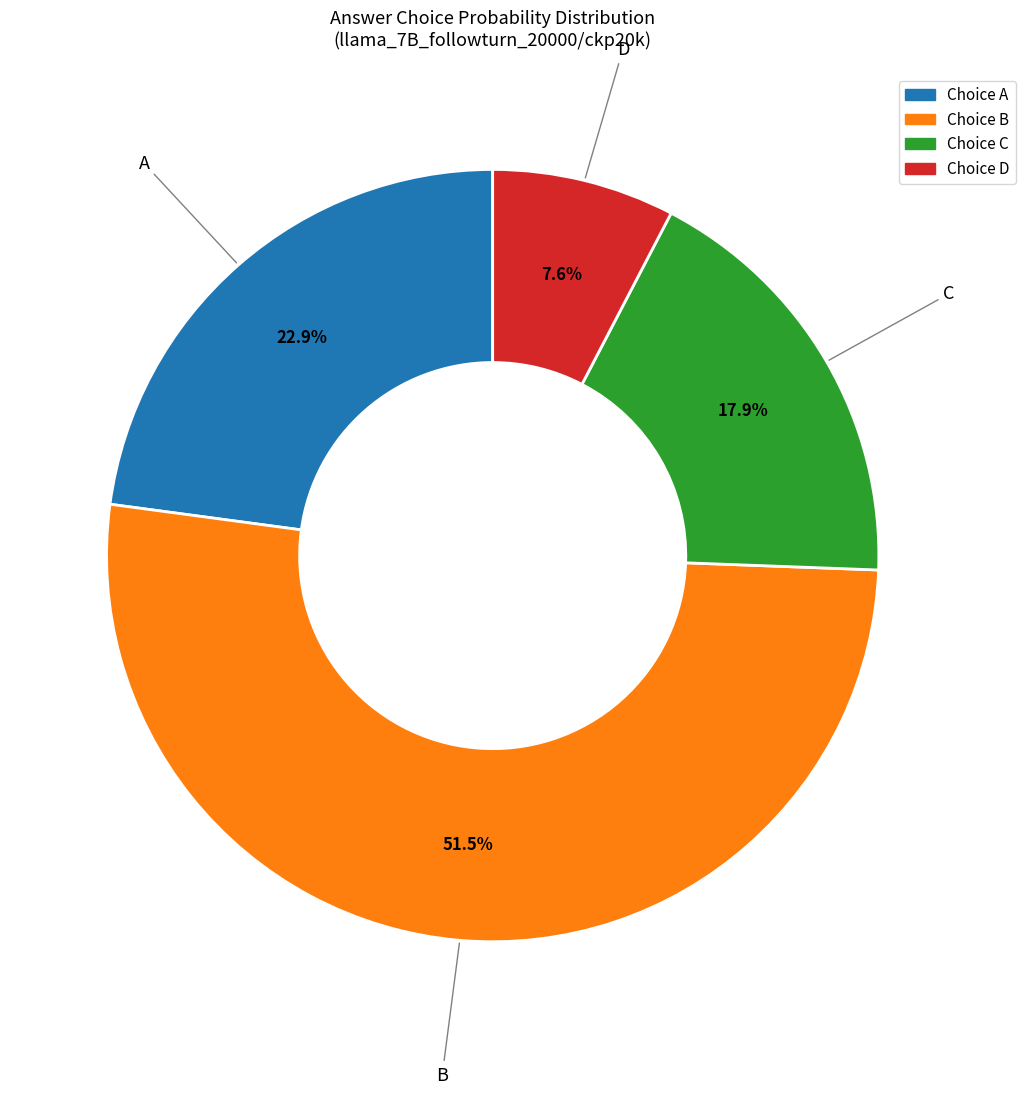

Is there any slice that represents more than half of the pie?

Yes